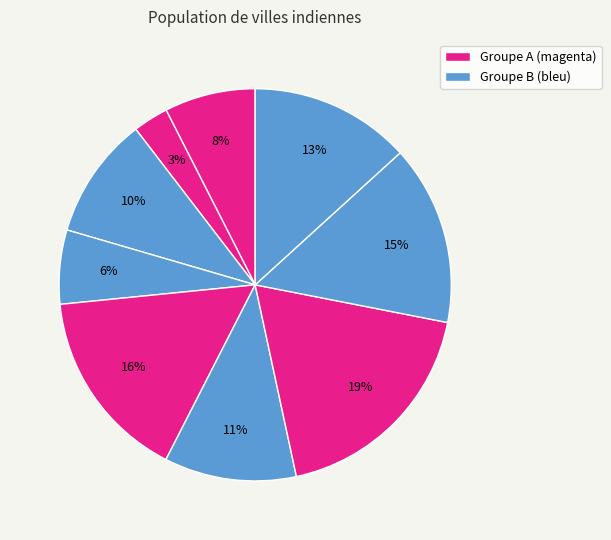

How many segments does this pie chart have?

9